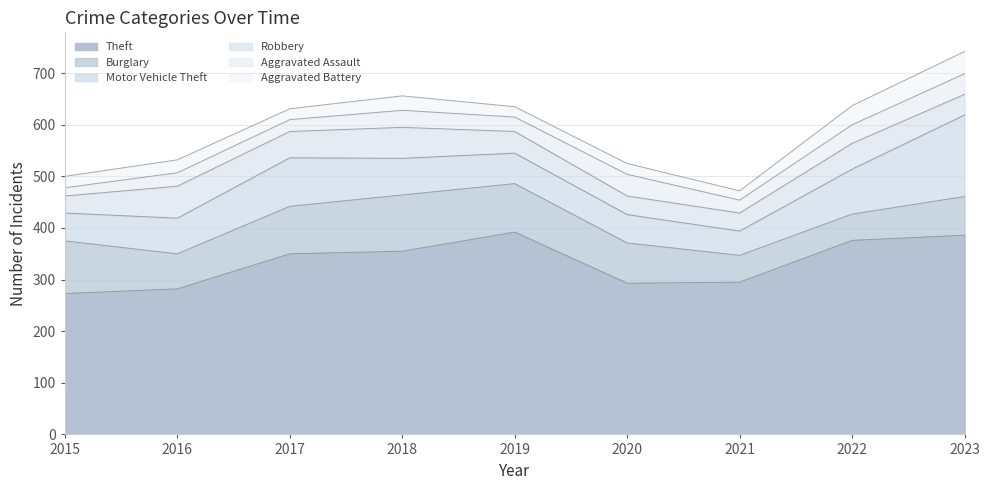

What are all the series names shown in the legend?

Theft, Burglary, Motor Vehicle Theft, Robbery, Aggravated Assault, Aggravated Battery